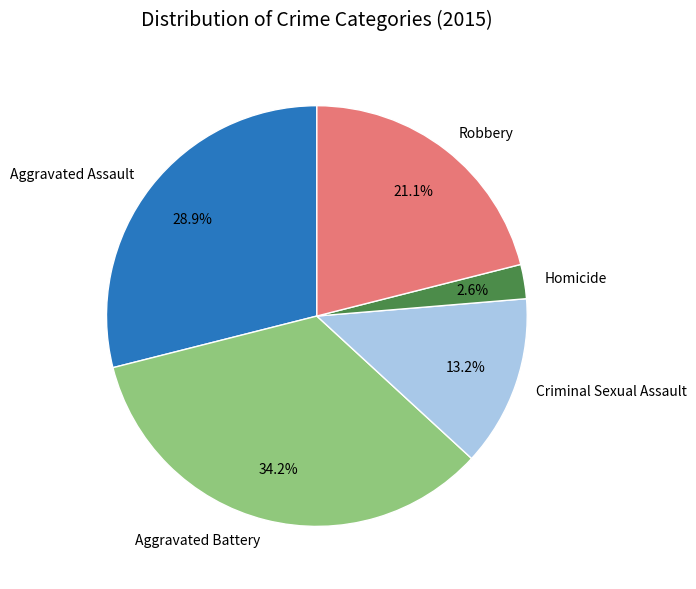

Which category has the smallest portion of the pie?

Homicide